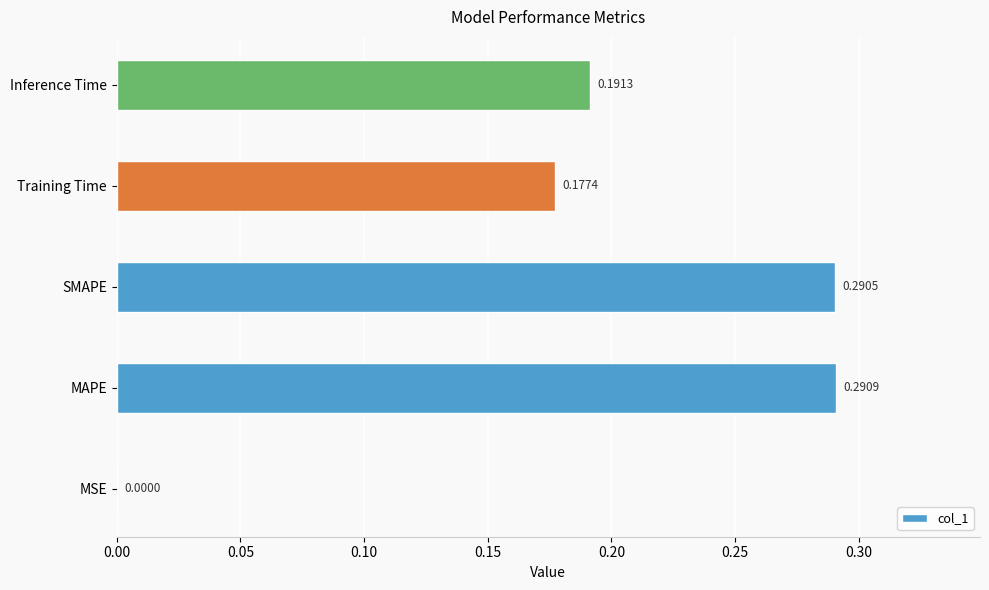

Which category has the highest value across all series?

MAPE